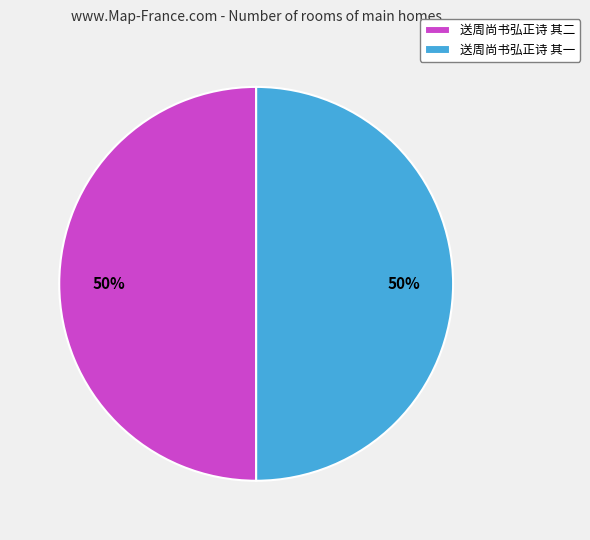

What percentage is the 送周尚书弘正诗 其一 slice, to the nearest percent?

50%